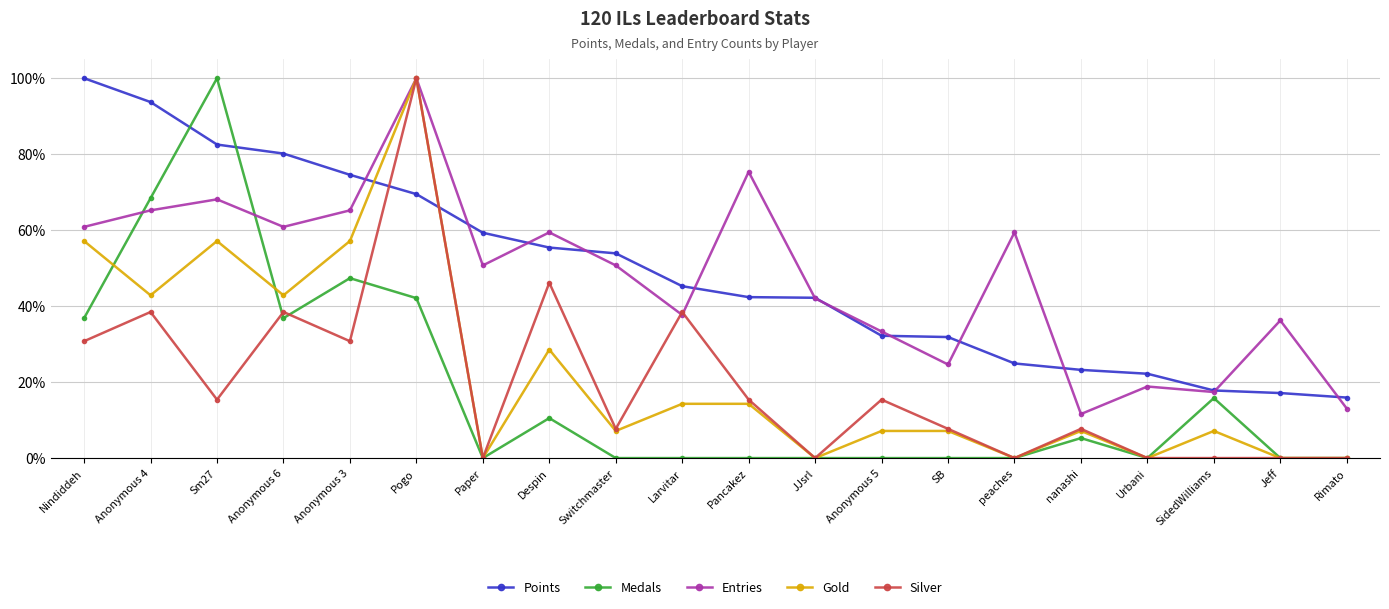

Is it true that Entries equals 75.2 at Switchmaster?

False